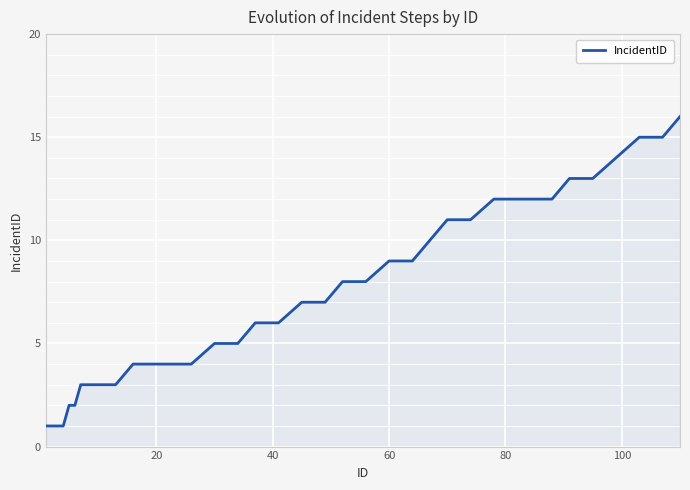

What is the greatest value displayed?

16